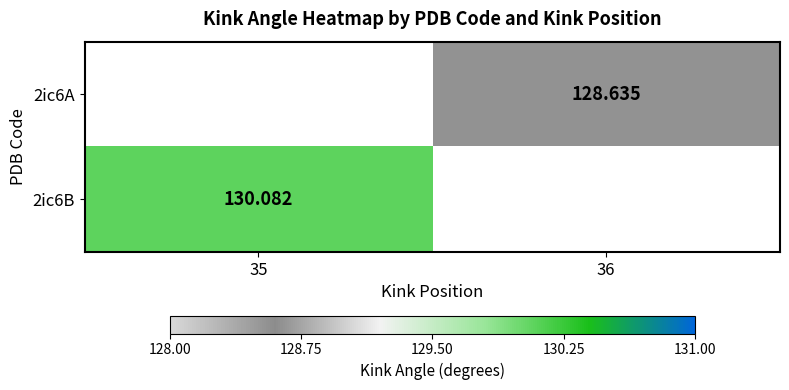

Is the value of 2ic6B at 35 greater than the value of 2ic6A at 36?

Yes